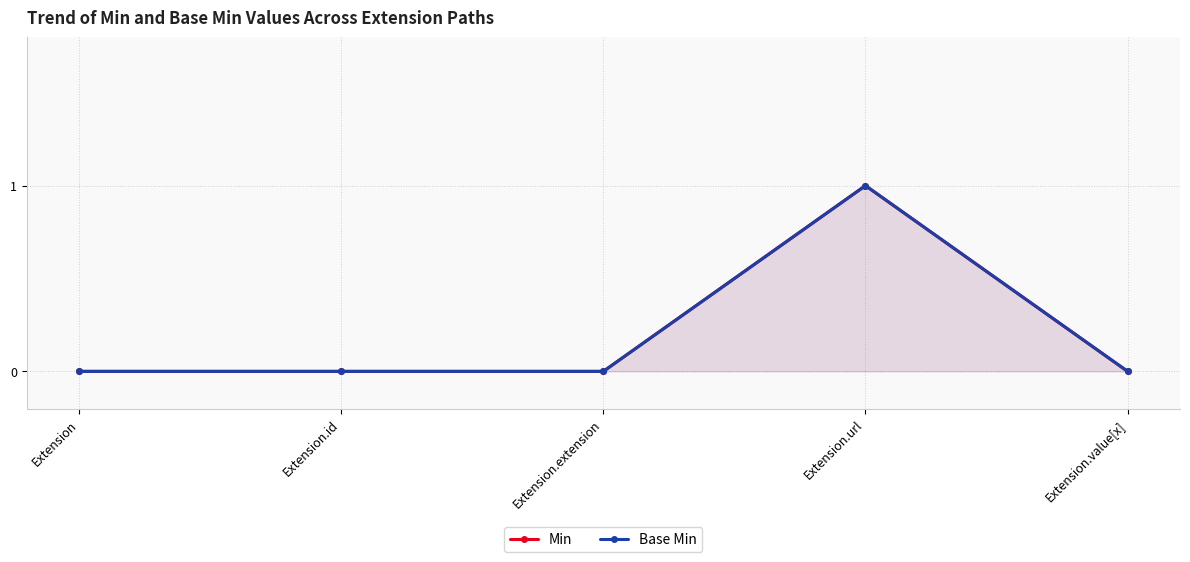

Which series has the largest total across all categories?

Min